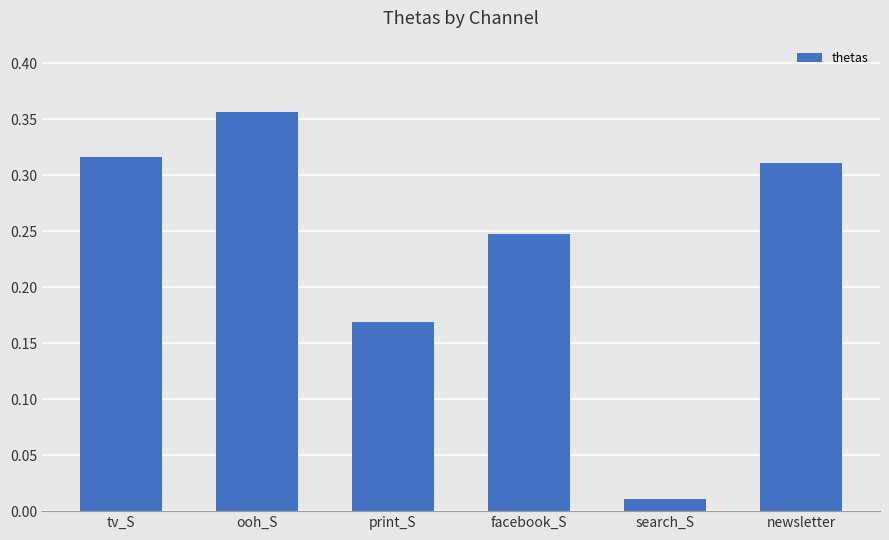

Does the chart contain any negative values?

No